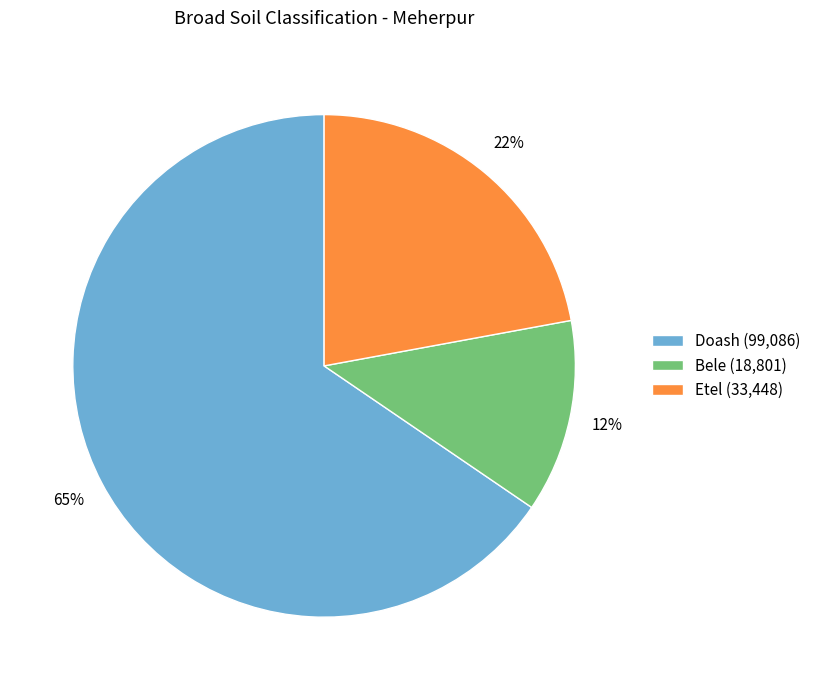

Approximately how many times larger is the value at Etel compared to Bele?

1.8